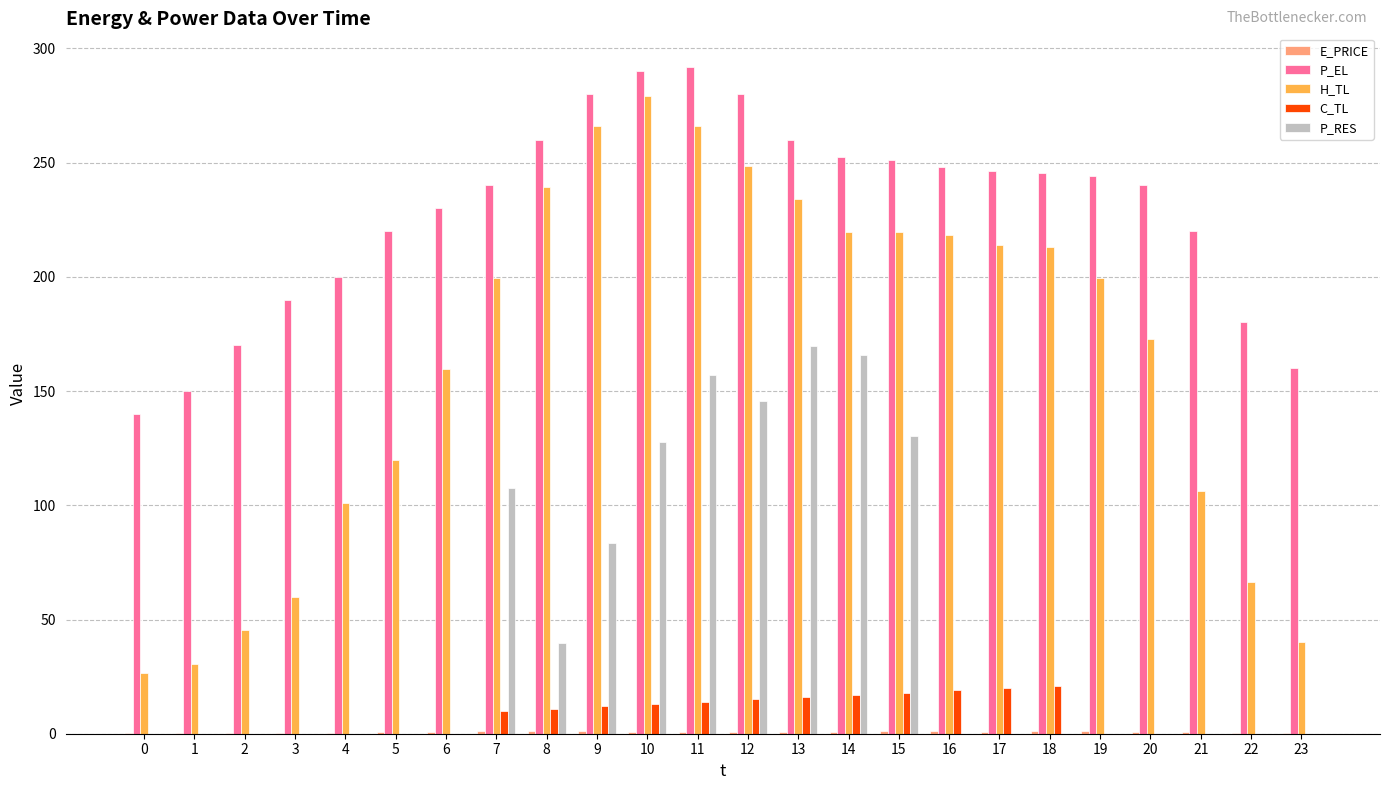

At which label is P_EL closest to 215?

21